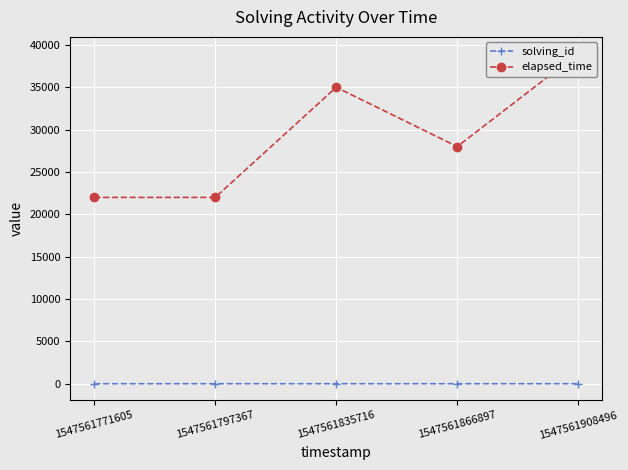

Reading left to right, what are all the values shown in this chart?

solving_id: 1	2	3	4	5
elapsed_time: 22000	22000	35000	28000	39000